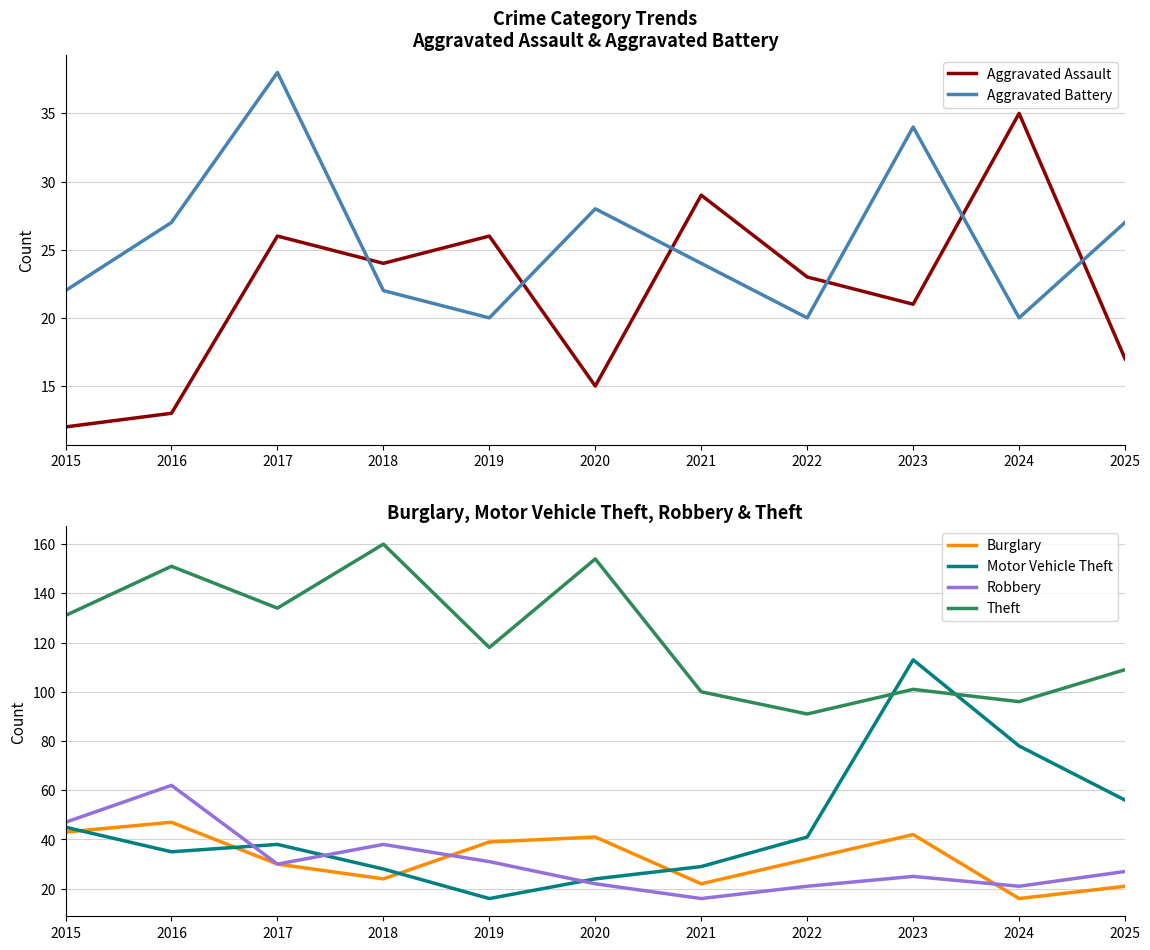

At how many categories does at least one series exceed 60?

11